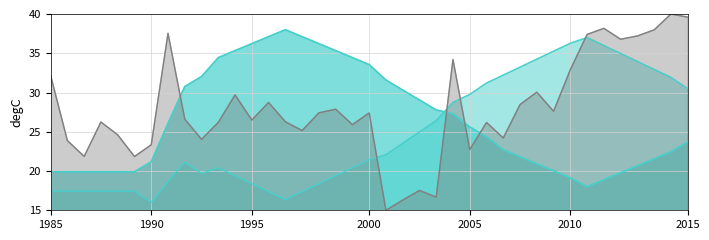

How many lines are shown in the chart?

3